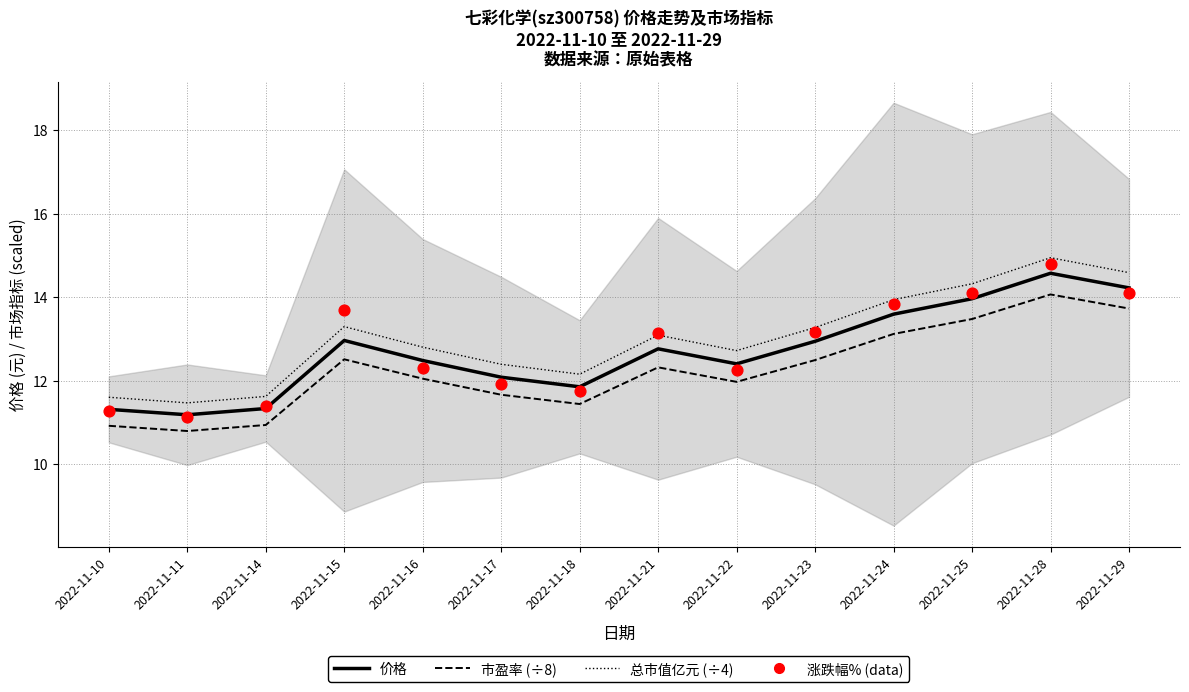

Which series contains the lowest Y value?

市盈率 (÷8)